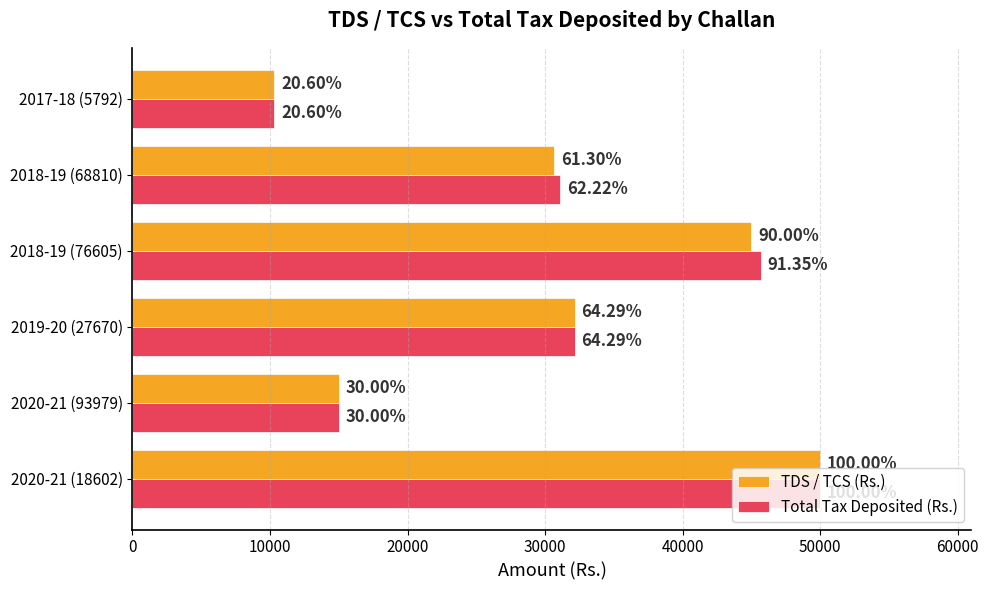

What are all the series names shown in the legend?

TDS / TCS (Rs.), Total Tax Deposited (Rs.)